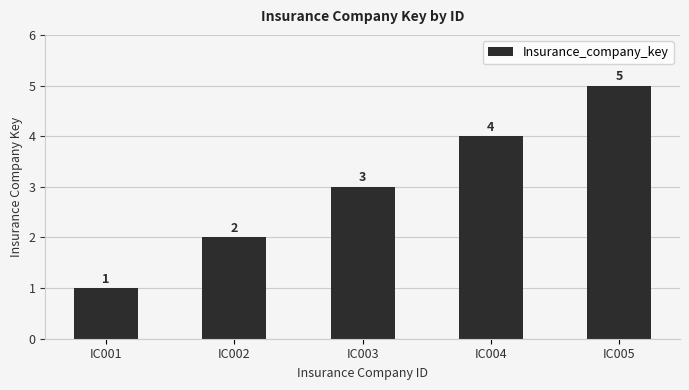

Reading left to right, what are all the values shown in this chart?

IC001=1	IC002=2	IC003=3	IC004=4	IC005=5